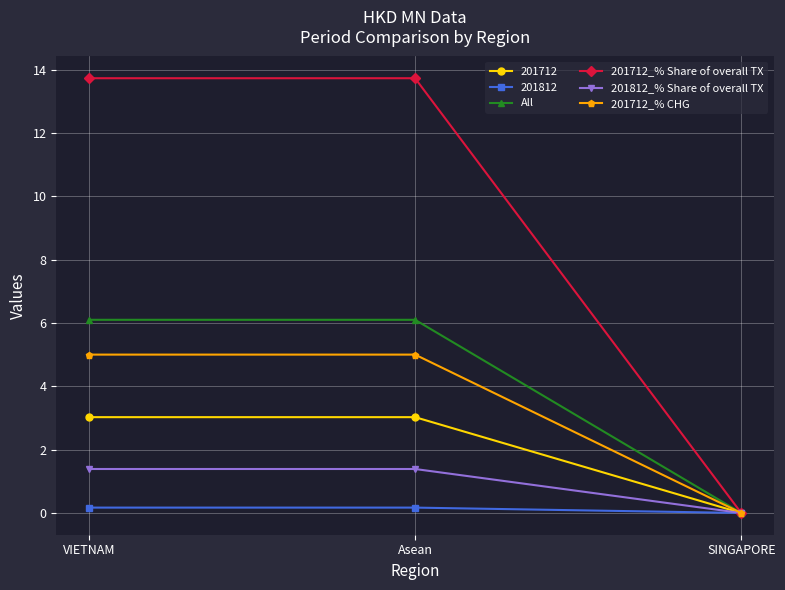

Reading left to right, list all the values displayed in this chart.

201712: VIETNAM=3.0	Asean=3.0	SINGAPORE=0.0
201812: VIETNAM=0.2	Asean=0.2	SINGAPORE=0.0
All: VIETNAM=6.1	Asean=6.1	SINGAPORE=0.0
201712_% Share of overall TX: VIETNAM=13.7	Asean=13.7	SINGAPORE=0.0
201812_% Share of overall TX: VIETNAM=1.4	Asean=1.4	SINGAPORE=0.0
201712_% CHG: VIETNAM=5.0	Asean=5.0	SINGAPORE=0.0